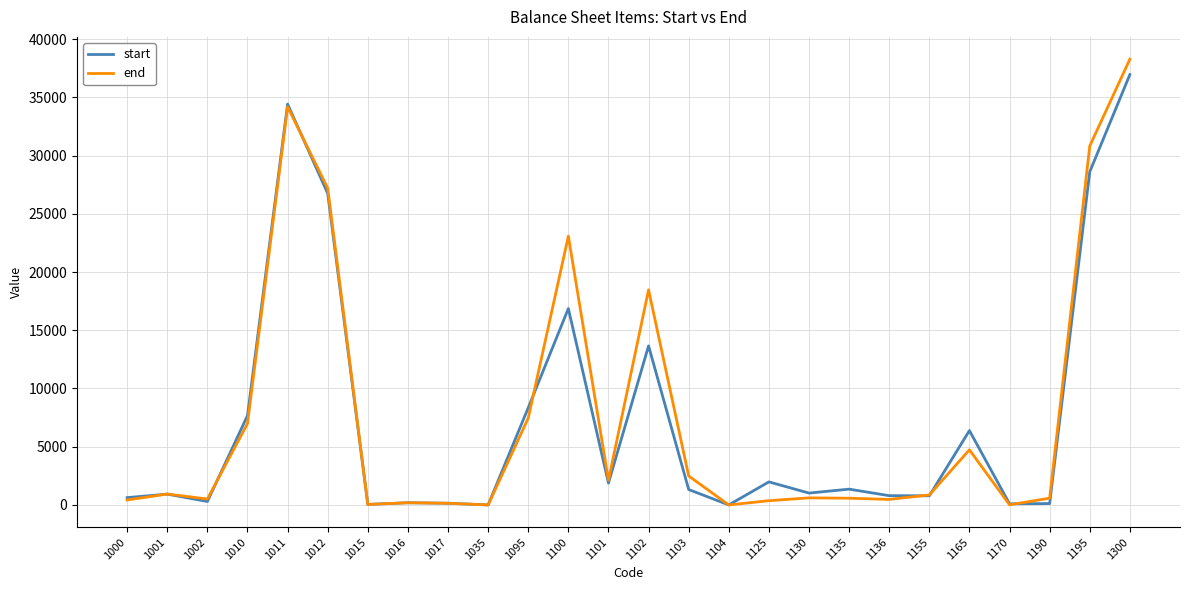

What is the highest value of the start series?

36948